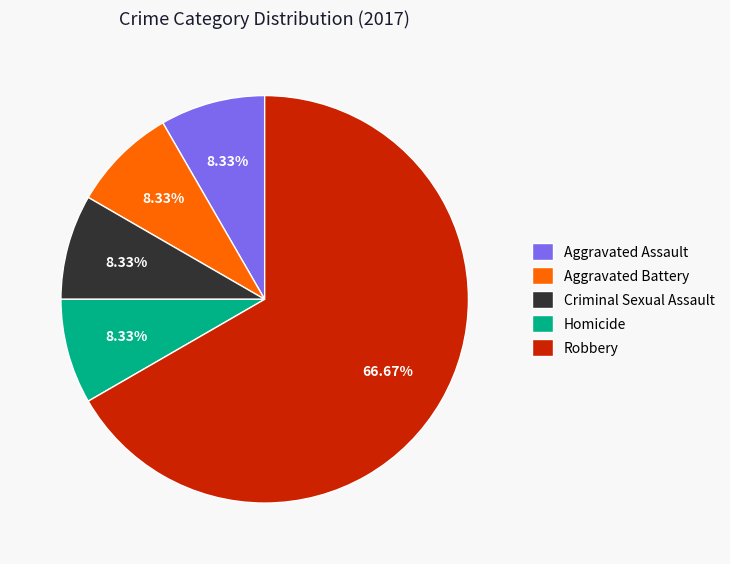

Is it true that Homicide is 8% of the pie?

True